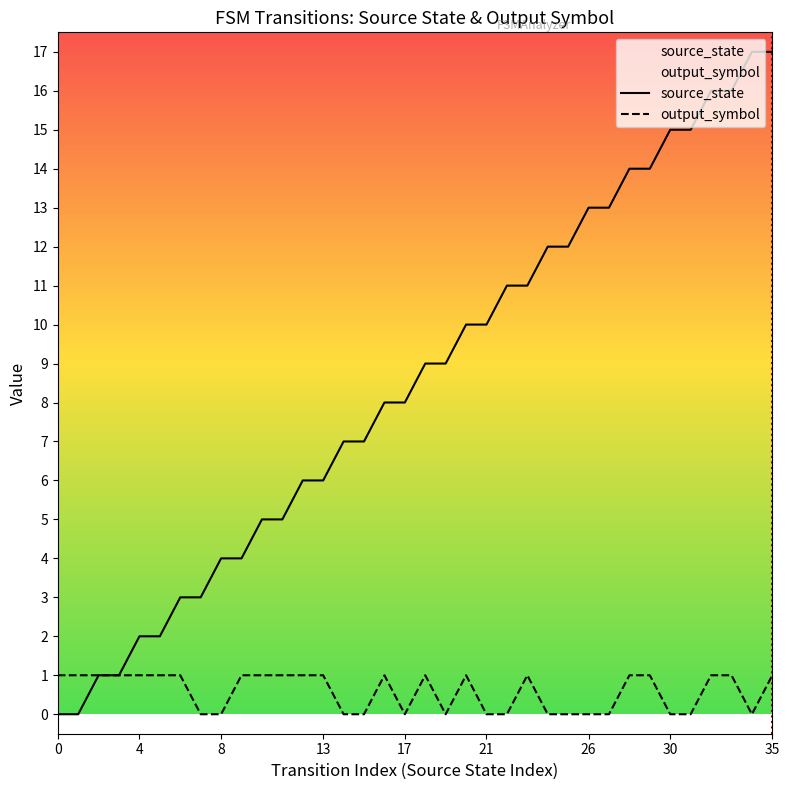

What are all the series names shown in the legend?

source_state, output_symbol